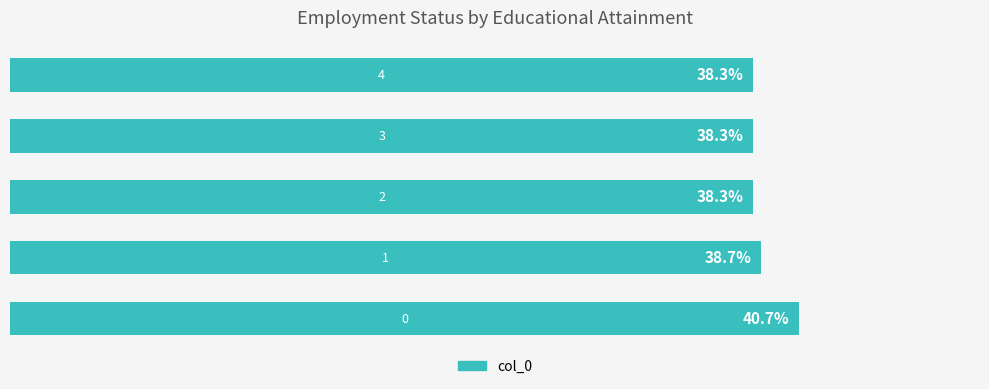

Rank the categories by value from highest to lowest.

0, 1, 2, 3, 4